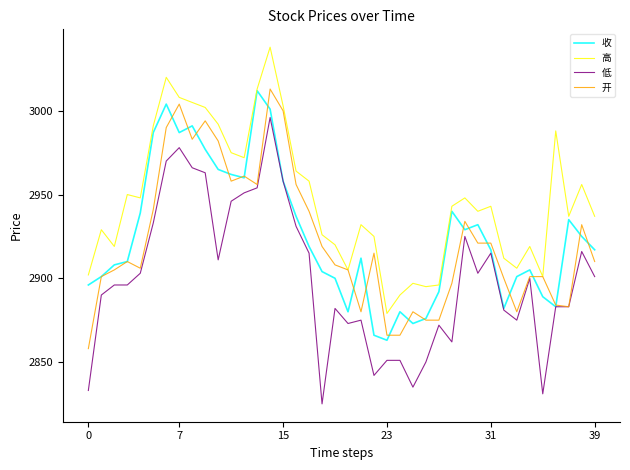

Which series has the largest total across all categories?

高